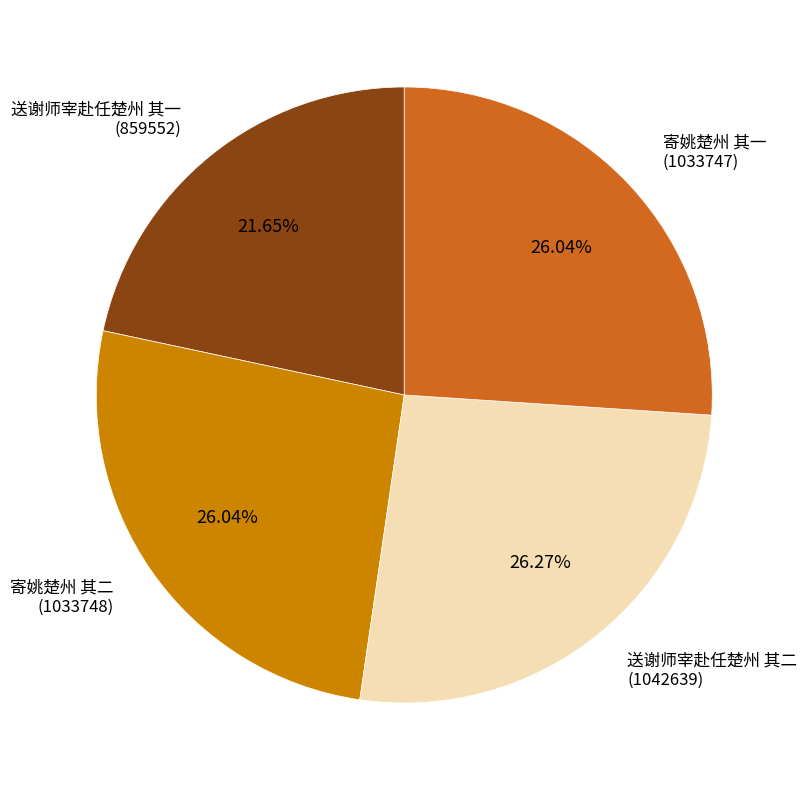

Does any single category account for the majority?

No